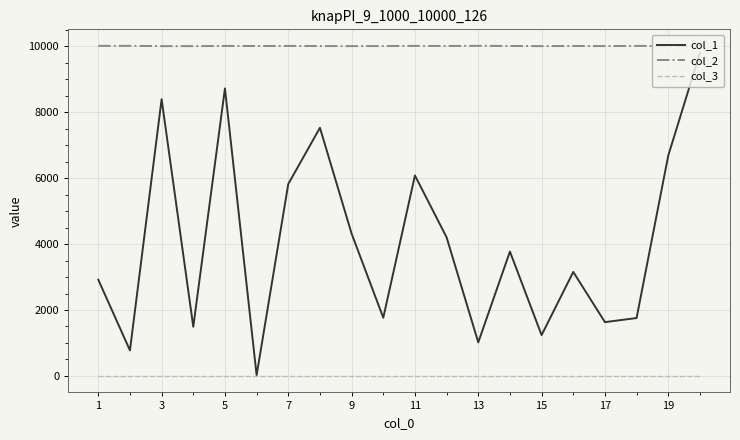

Which series has the largest range (max minus min)?

col_1